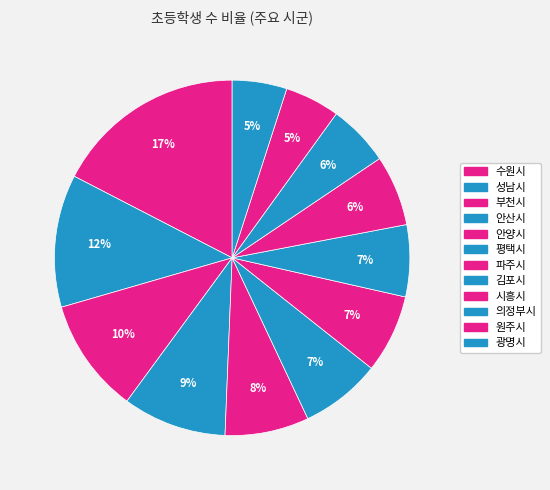

Is the sum of 평택시 and 시흥시 greater than half?

No